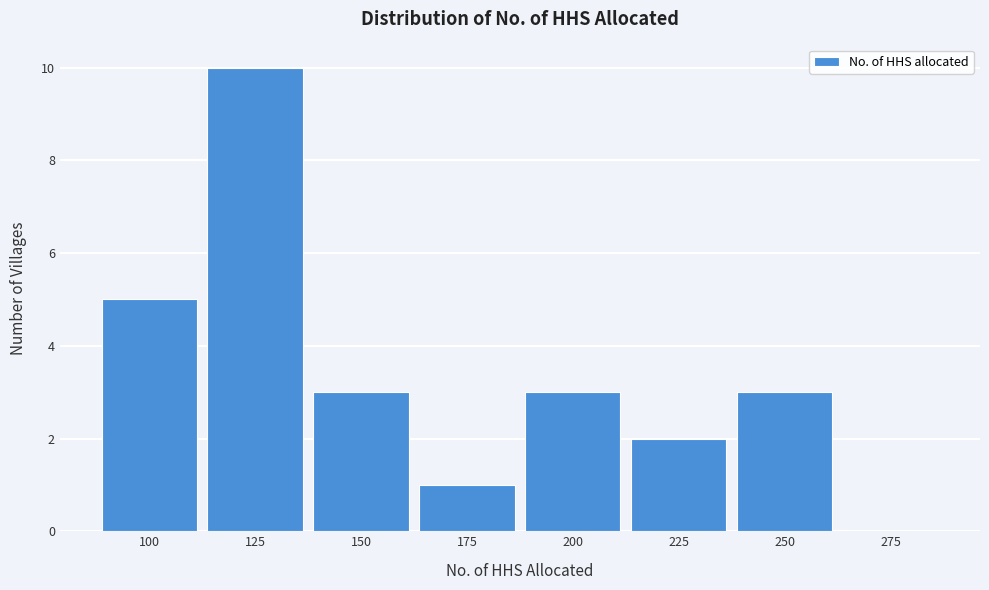

Reading left to right, what are all the values shown in this chart?

100=5	125=10	150=3	175=1	200=3	225=2	250=3	275=0